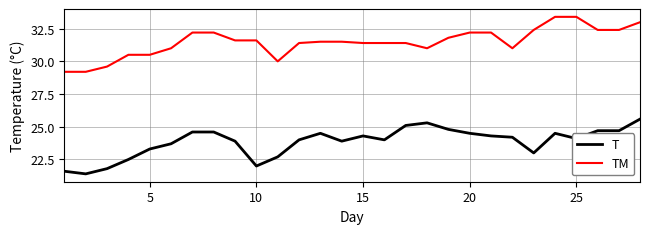

True or false: TM and T intersect in this chart.

False